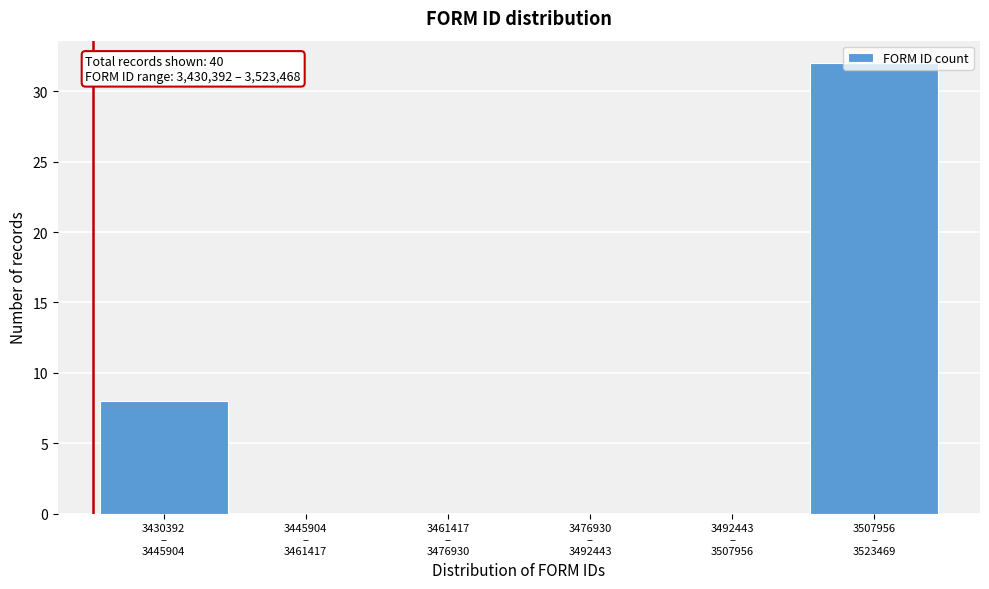

What is the greatest value displayed?

32